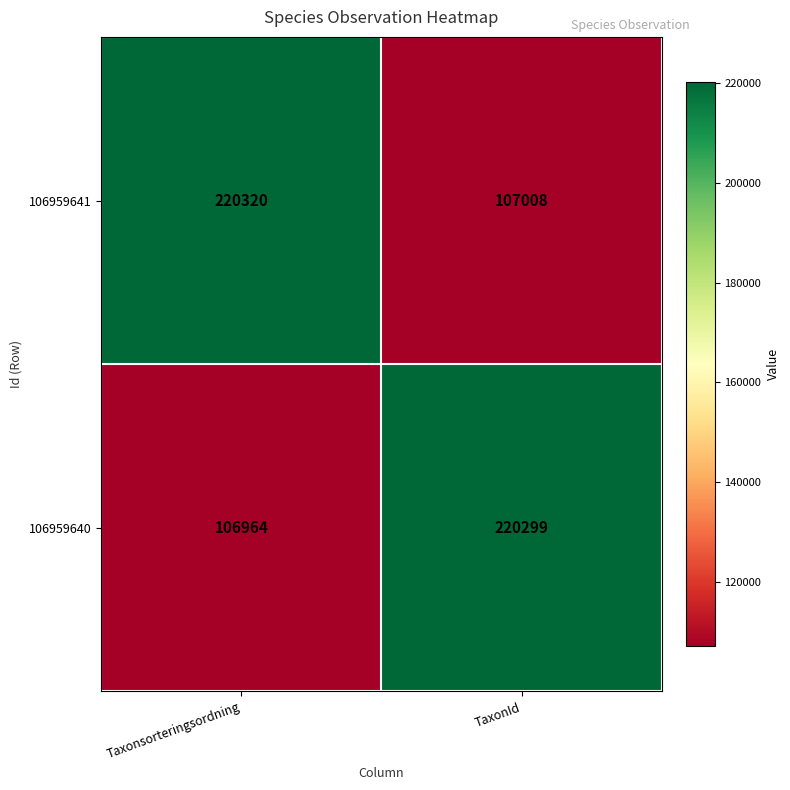

What is the difference between the maximum and minimum values in the 106959641 series?

113312